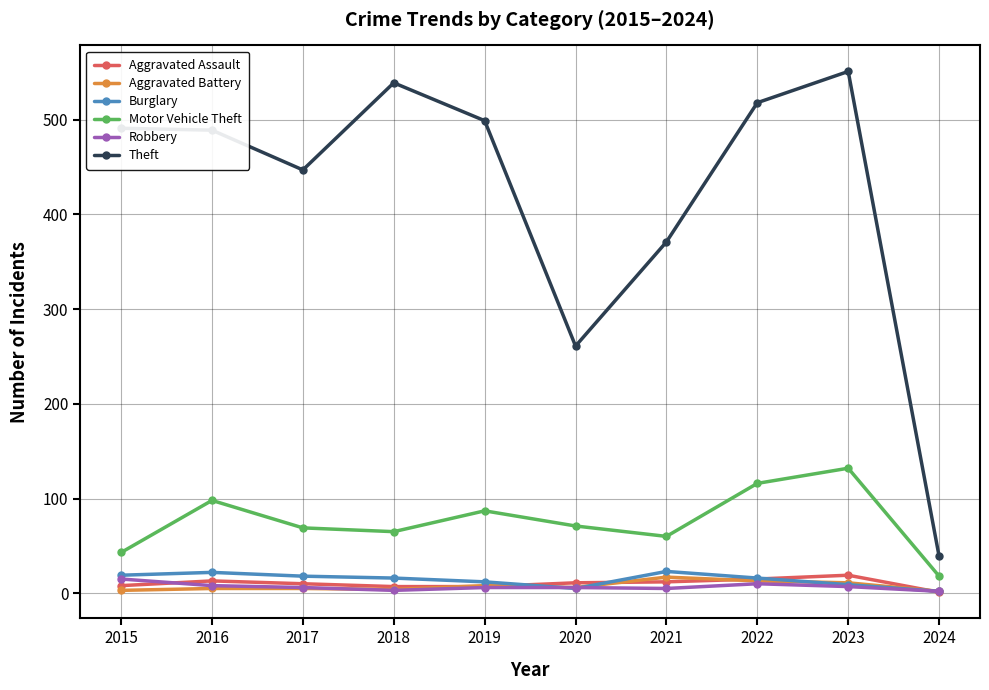

True or false: Aggravated Assault and Theft cross at least once.

False